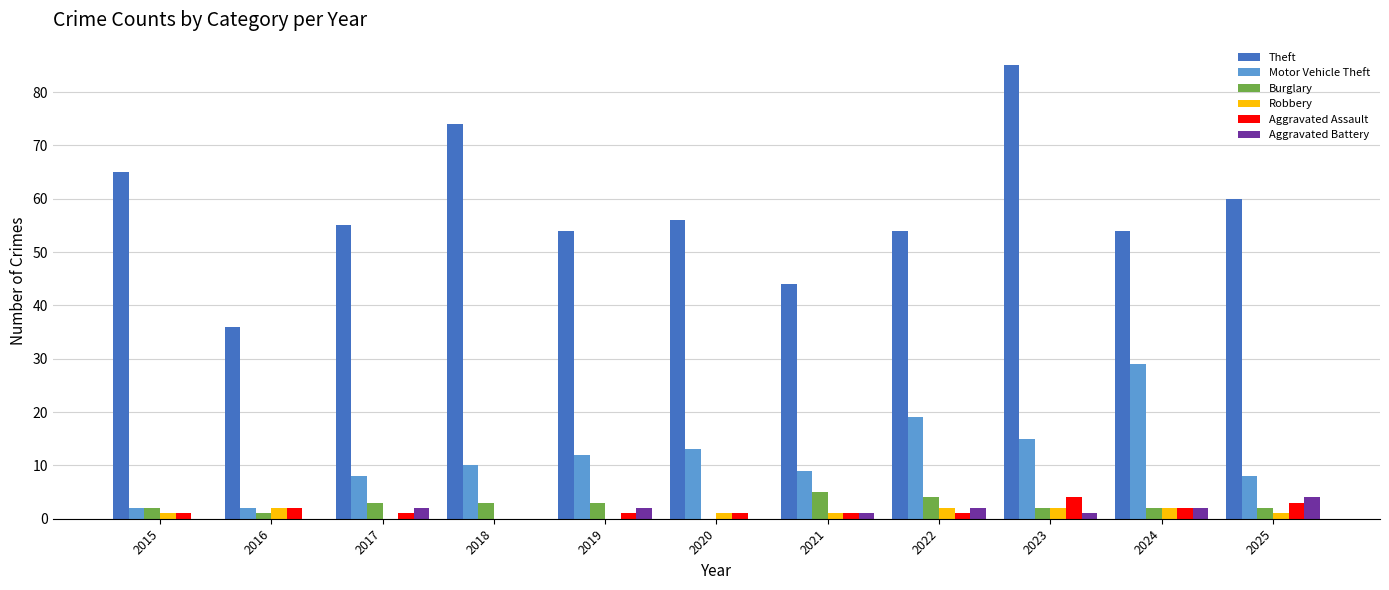

How many groups of bars are there?

11